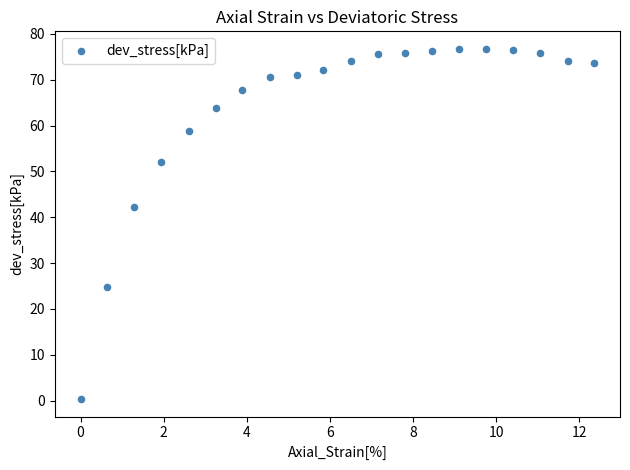

What is the range of X values (max minus min)?

12.4